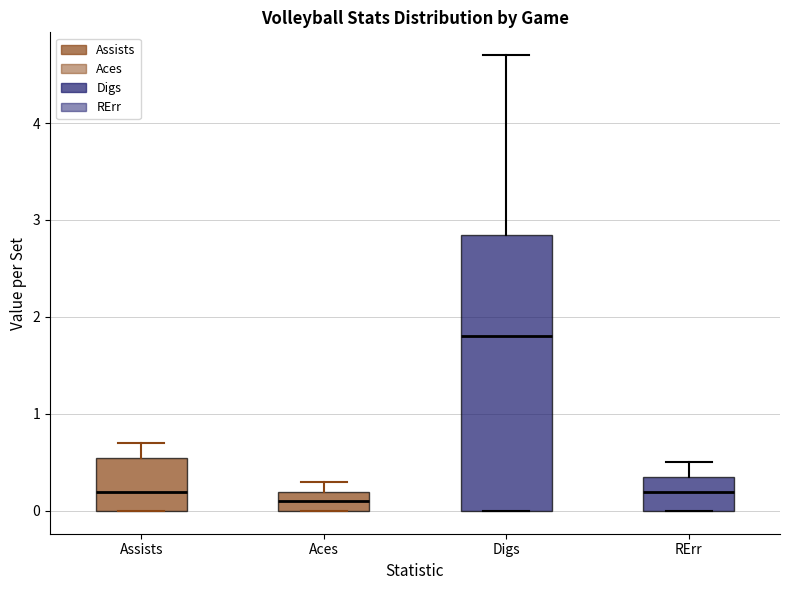

Where is the upper edge of the box for Aces on the y-axis? The values are not printed on the chart, so give them approximately, as read against the axis.

0.2